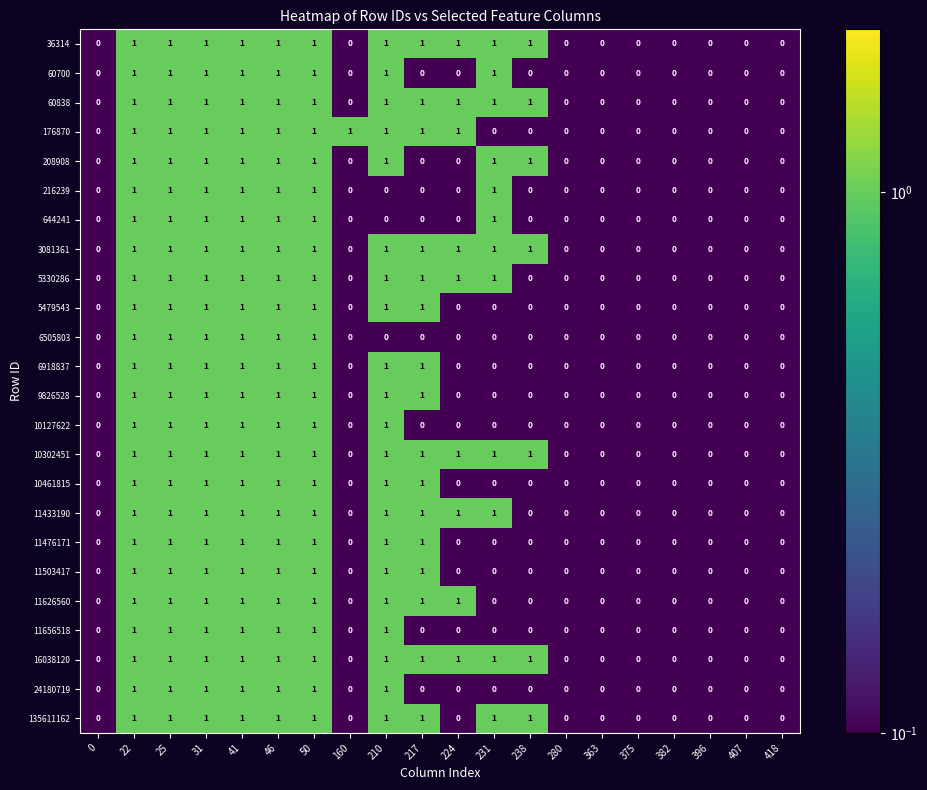

How many 176870 values are between 0 and 1?

20